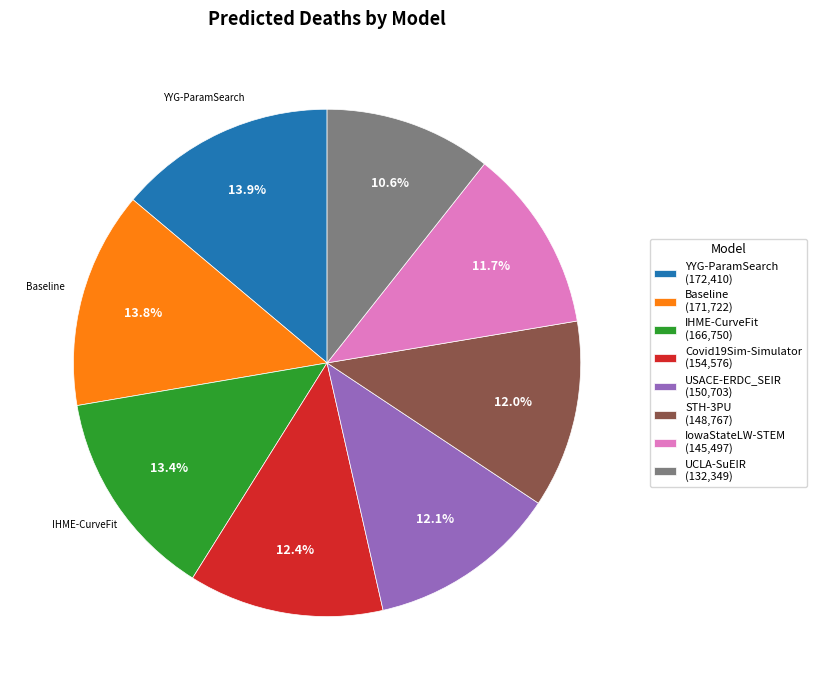

True or false: IHME-CurveFit accounts for 13% of the total.

True